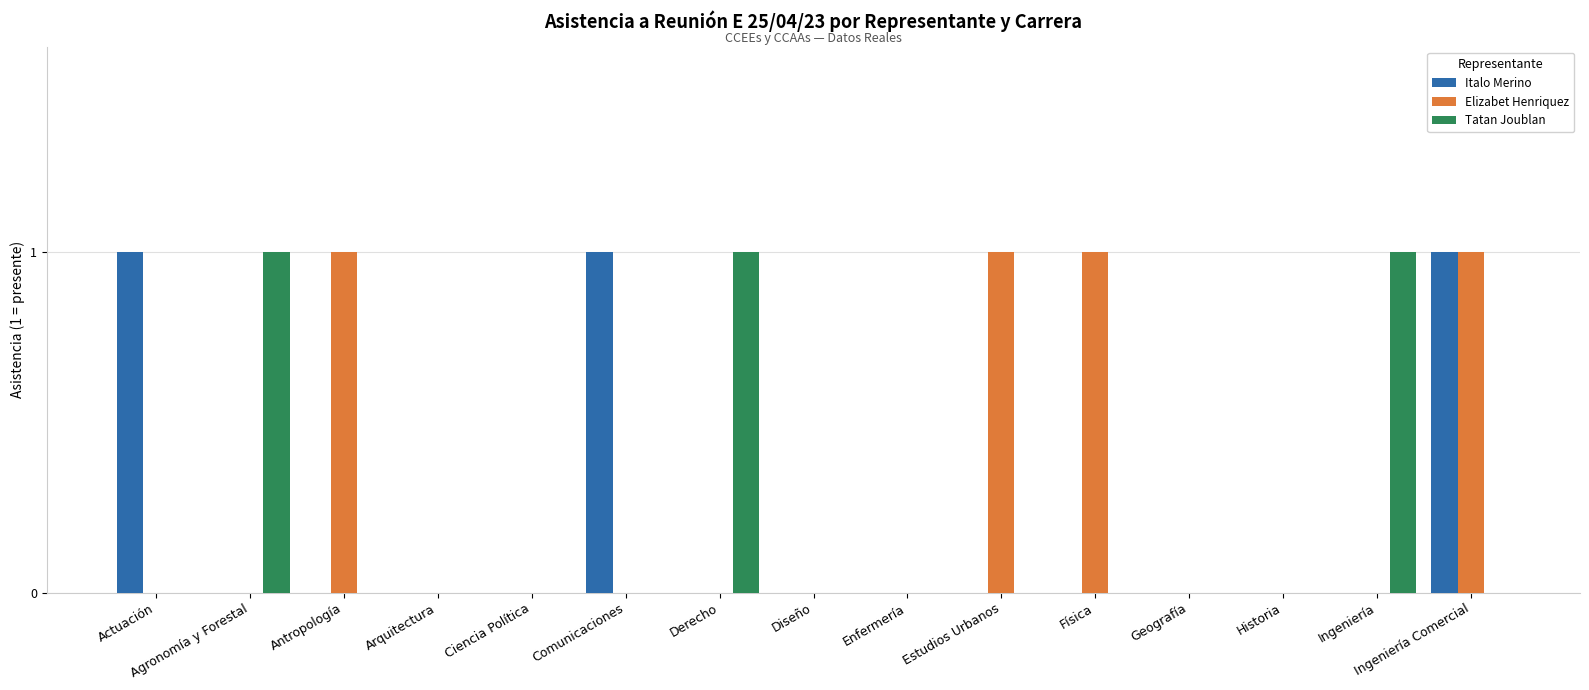

Which series changed the most between Comunicaciones and Enfermería?

Italo Merino